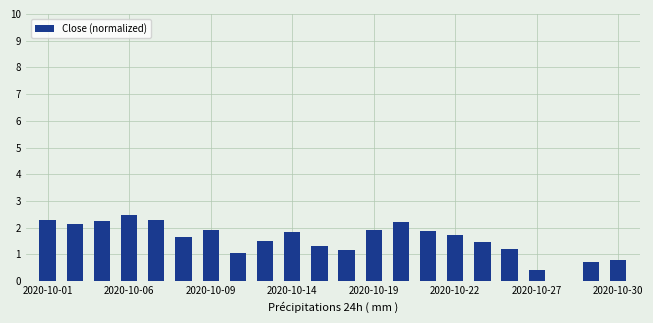

What is the maximum value shown in the chart?

2.5